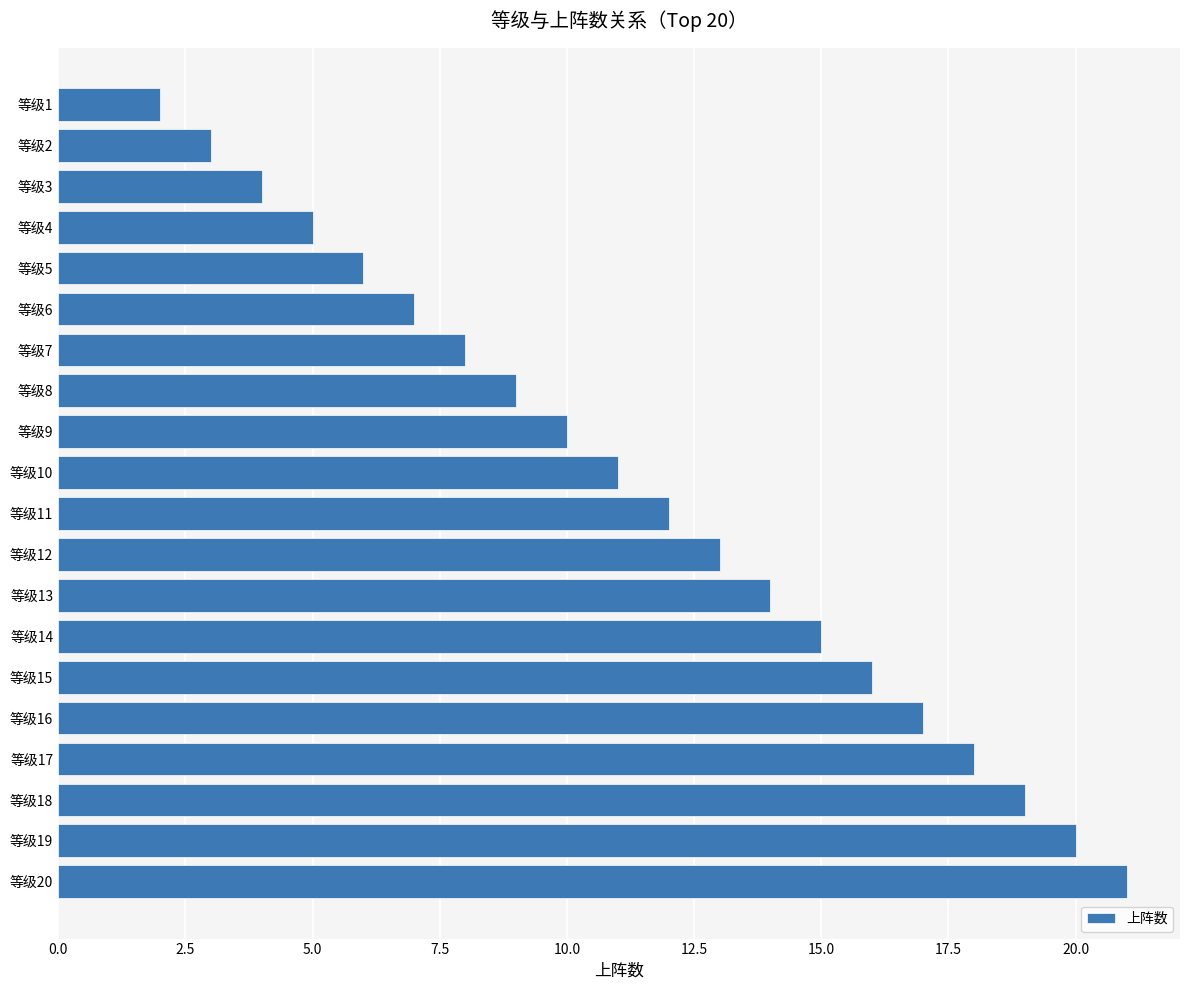

Reading top to bottom, extract all data points from this chart.

等级1=2	等级2=3	等级3=4	等级4=5	等级5=6	等级6=7	等级7=8	等级8=9	等级9=10	等级10=11	等级11=12	等级12=13	等级13=14	等级14=15	等级15=16	等级16=17	等级17=18	等级18=19	等级19=20	等级20=21